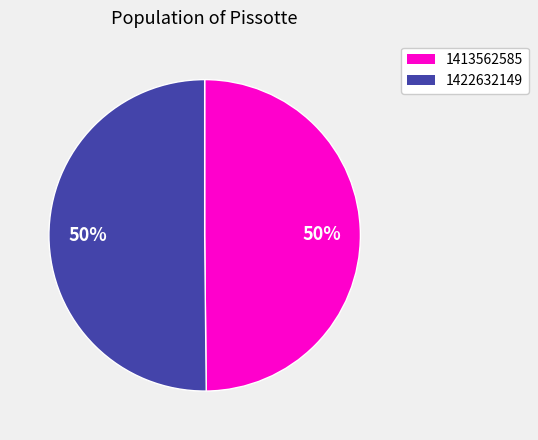

To the nearest percent, what percentage of the pie is 1413562585?

50%